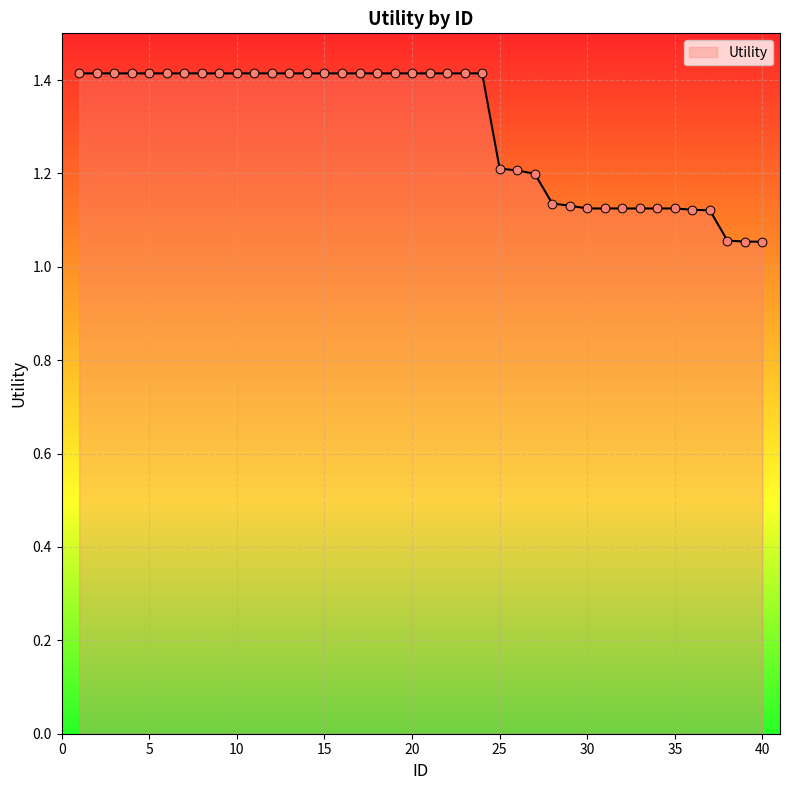

What is the difference between the maximum and minimum values?

0.4